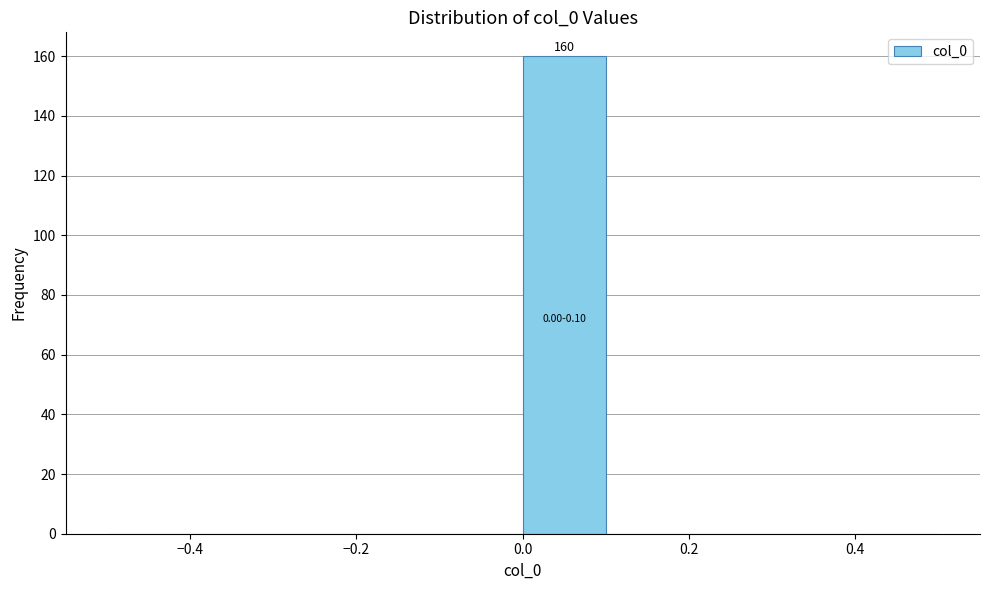

Which range on the x-axis has the tallest bar?

0.0 to 0.1